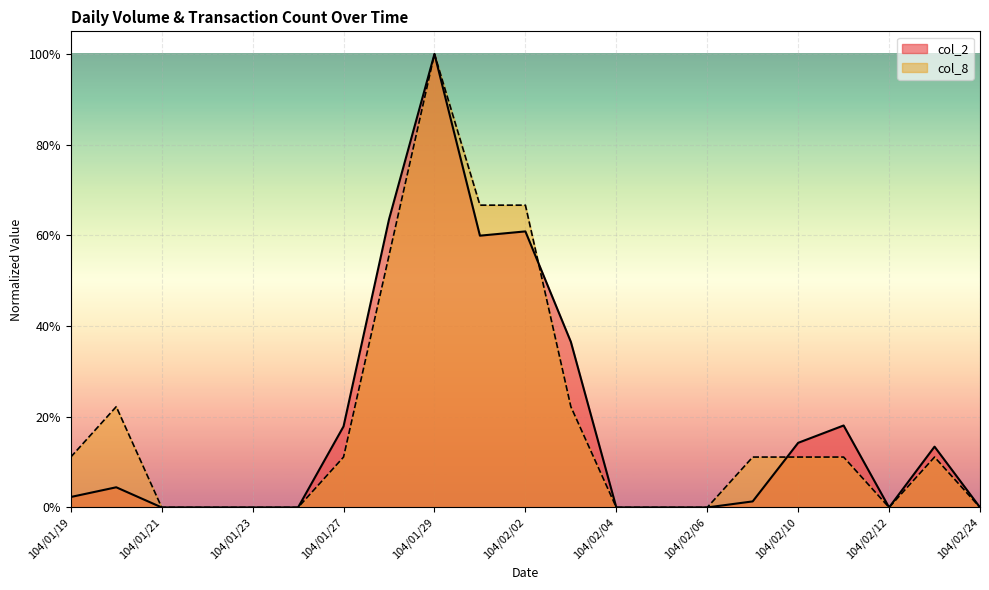

Which category has the highest value in the col_2 series?

104/01/29